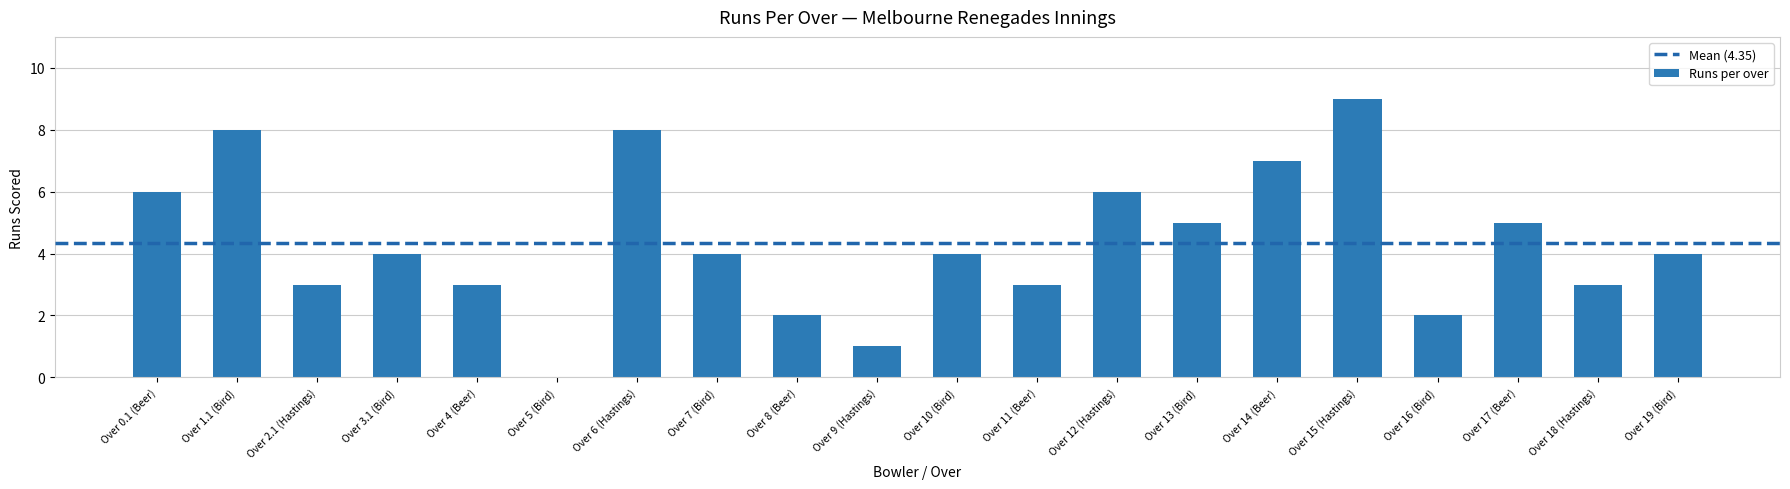

The value at Over 3.1 (Bird) is 2. True or false?

False